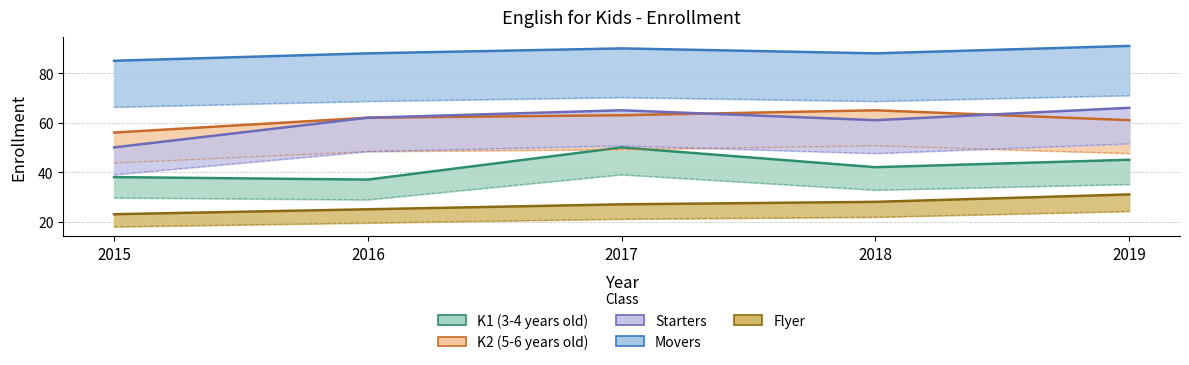

The value of K1 (3-4 years old) at 2015 is 38. True or false?

True